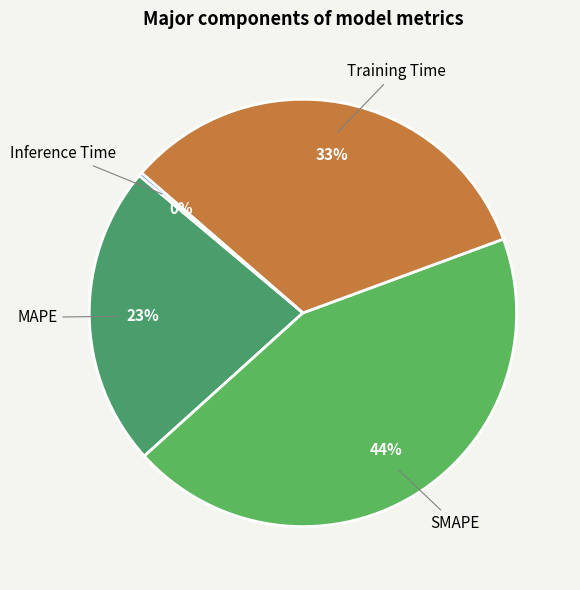

Does any single category account for the majority?

No